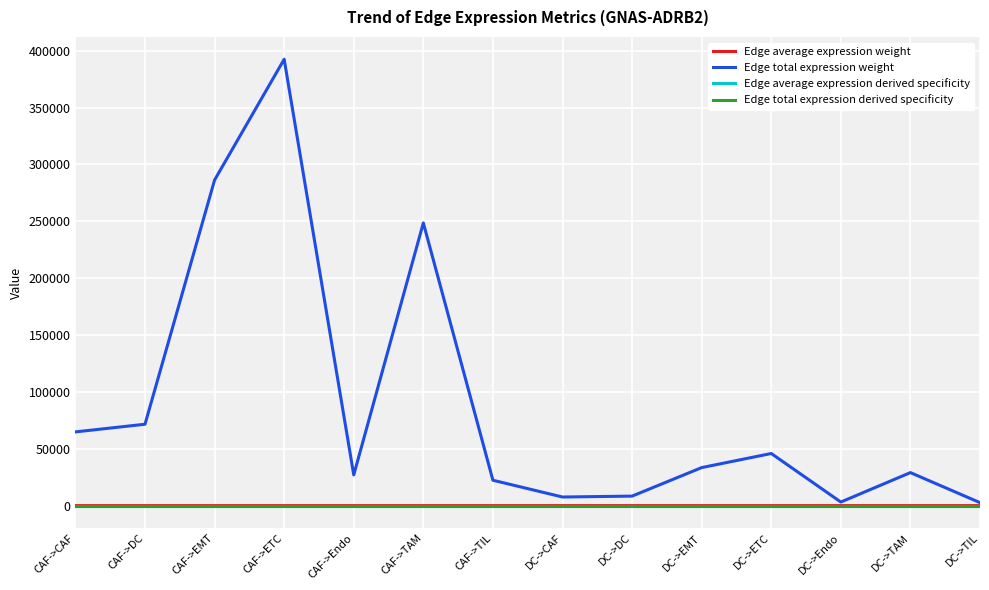

The value of Edge average expression weight at CAF->Endo is 0.1. True or false?

True